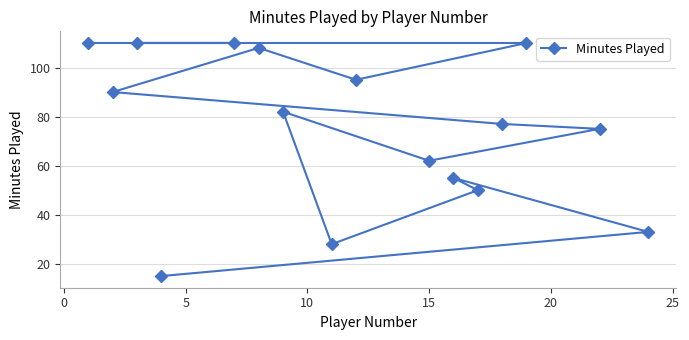

What is the average value?

76